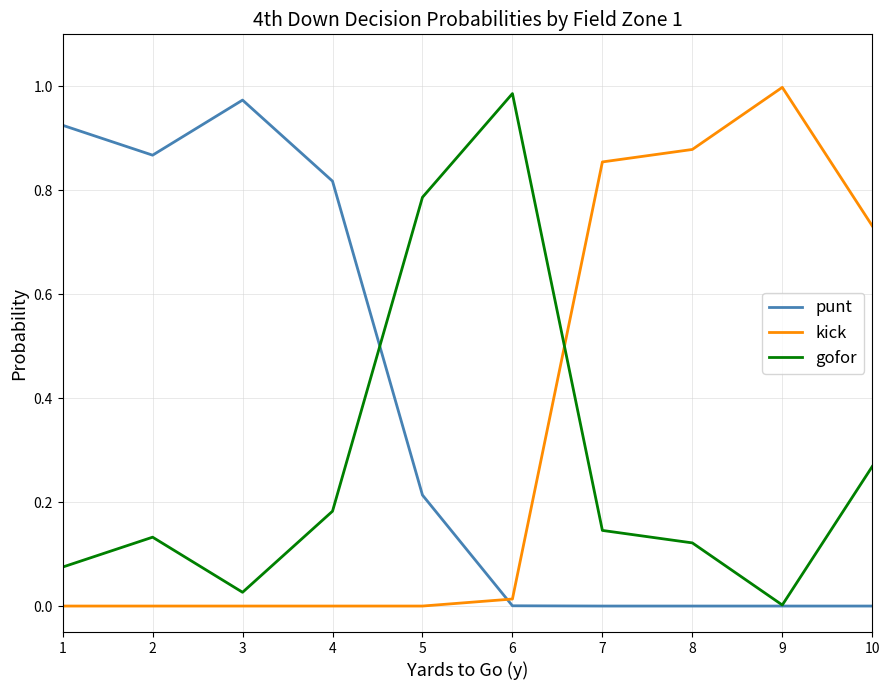

List the series in order of their peak value, highest first.

kick, gofor, punt